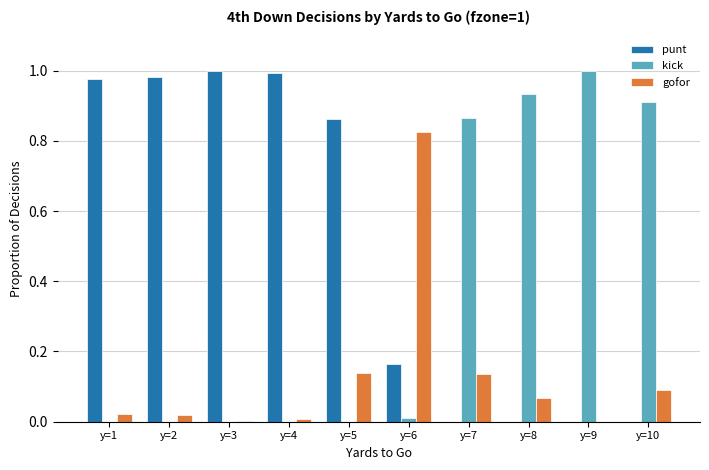

Is the value of punt at y=7 greater than the value of kick at y=10?

No